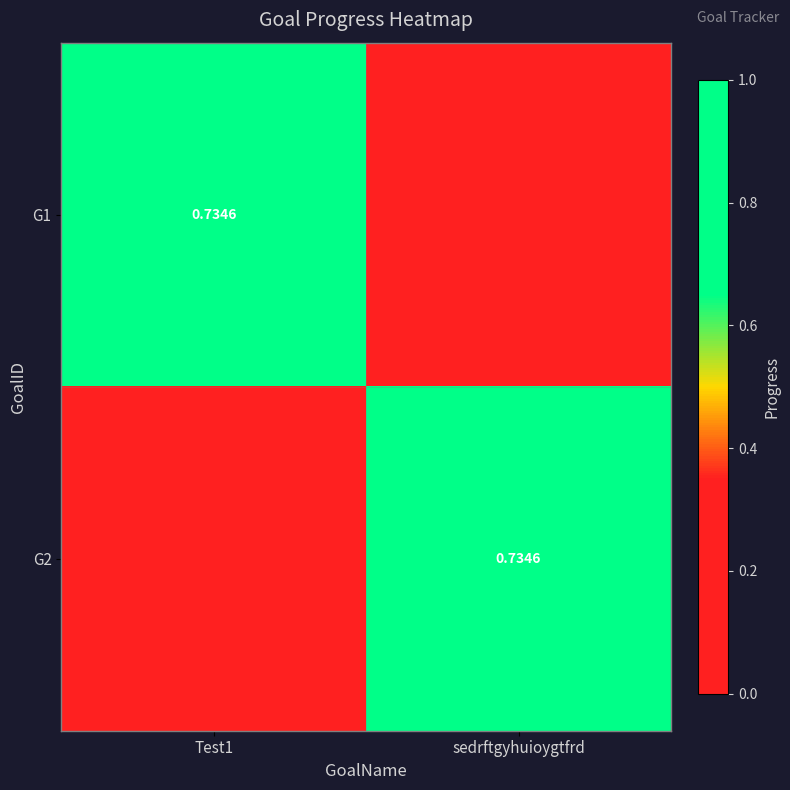

True or false: G2 has a value of -0.4 at Test1.

False